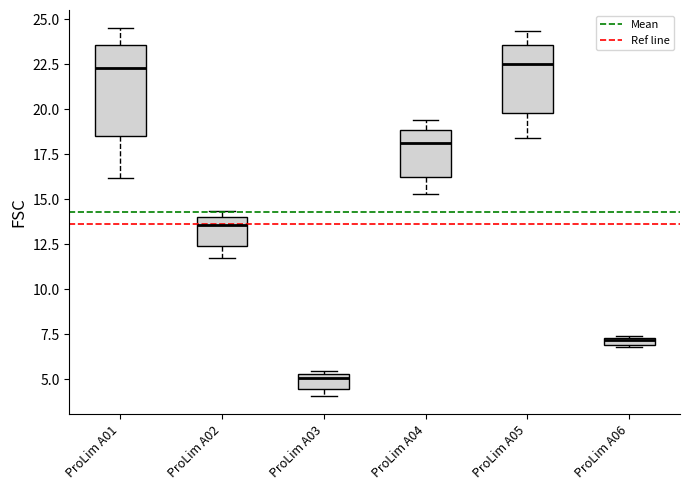

Where does the median line of the box for ProLim A03 sit on the y-axis? The values are not printed on the chart, so give them approximately, as read against the axis.

5.0